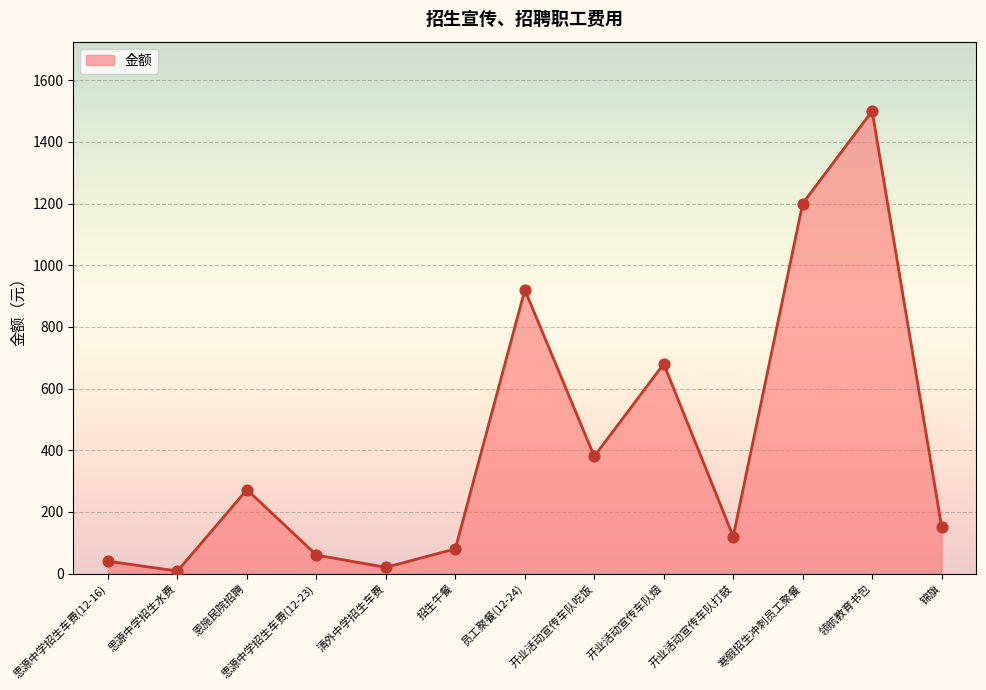

Approximately how many times larger is the value at 领航教育书包 compared to 恩施民院招聘?

5.5